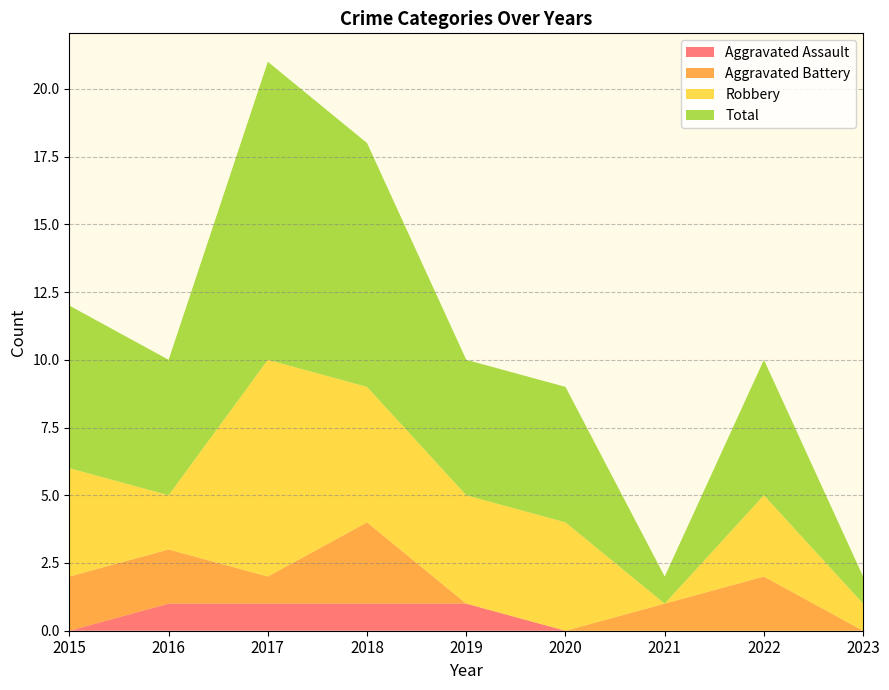

Reading right to left, what are all the values shown in this chart?

Aggravated Assault: 2023=0	2022=0	2021=0	2020=0	2019=1	2018=1	2017=1	2016=1	2015=0
Aggravated Battery: 2023=0	2022=2	2021=1	2020=0	2019=0	2018=3	2017=1	2016=2	2015=2
Robbery: 2023=1	2022=3	2021=0	2020=4	2019=4	2018=5	2017=8	2016=2	2015=4
Total: 2023=1	2022=5	2021=1	2020=5	2019=5	2018=9	2017=11	2016=5	2015=6